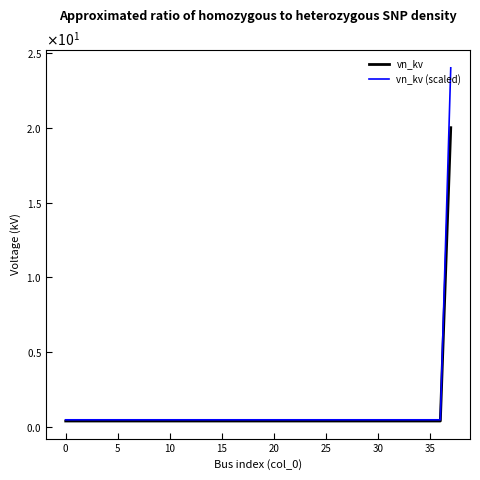

What are all the series names shown in the legend?

vn_kv, vn_kv (scaled)